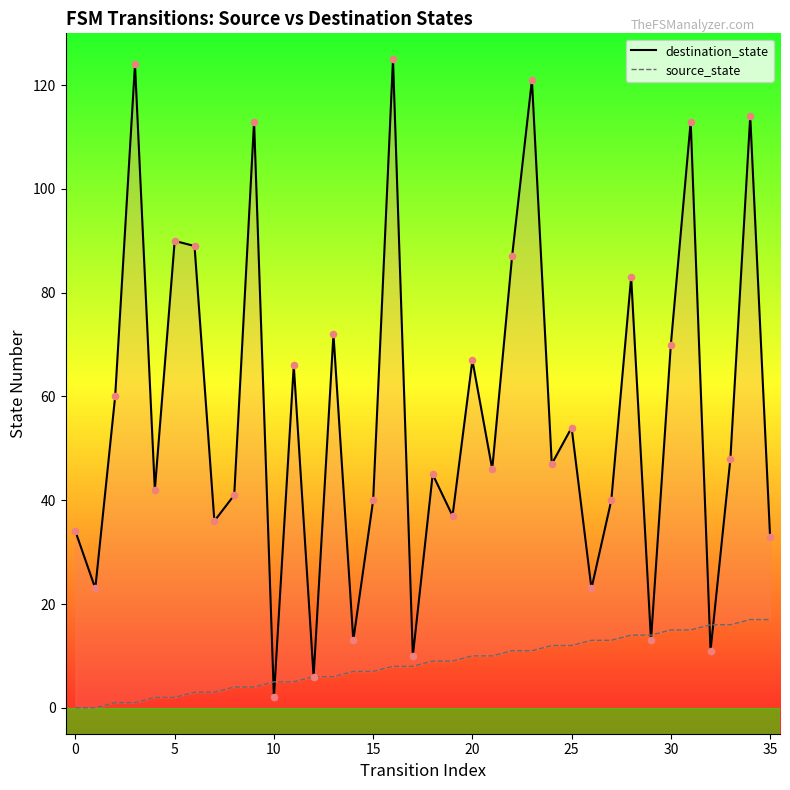

Which series reaches the maximum Y coordinate?

destination_state